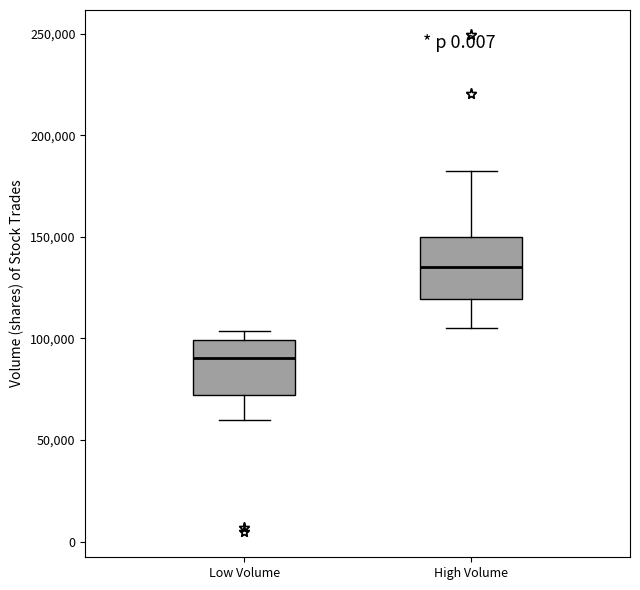

Reading left to right, transcribe this box plot: for each box, give where its median line is, the range the box spans, and where its two whiskers end, as read against the y-axis. The values are not printed on the chart, so give them approximately, as read against the axis.

Low Volume: median 90000, box 70000 to 100000, whiskers 60000 to 105000
High Volume: median 135000, box 120000 to 150000, whiskers 105000 to 180000